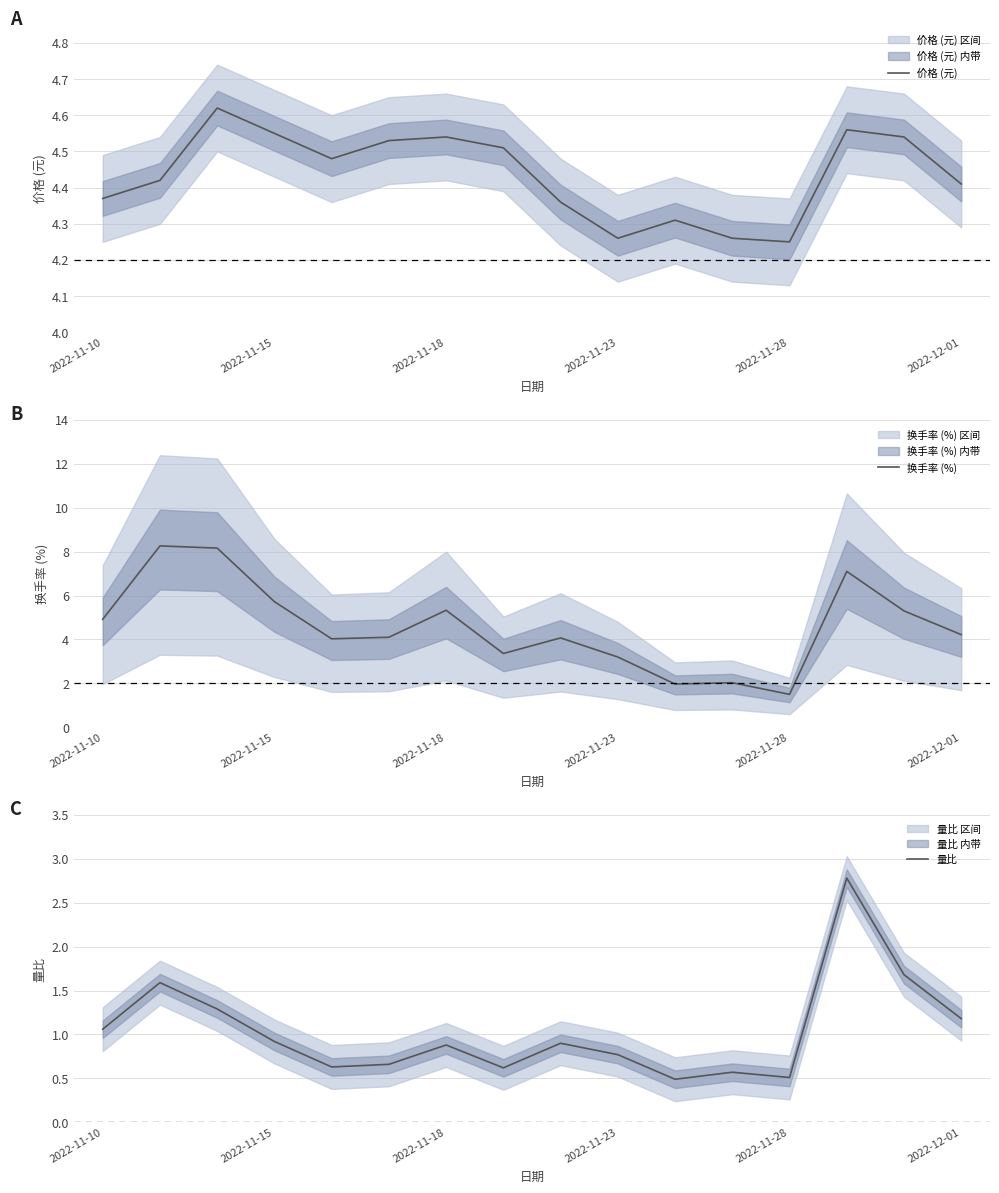

Rank the series at 2022-12-01 from lowest to highest value.

量比, 换手率 (%), 价格 (元)